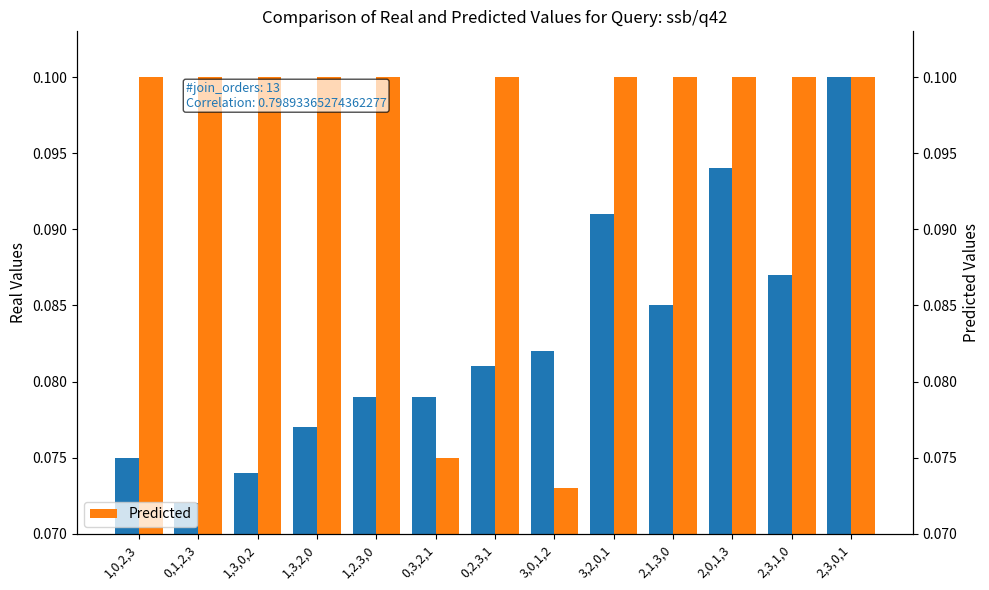

What is the label of the 11th bar from the right?

1,3,0,2